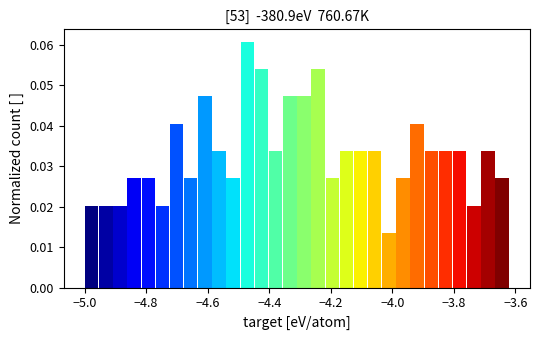

Read against the x-axis, roughly where is the centre of the tallest bar?

-4.48